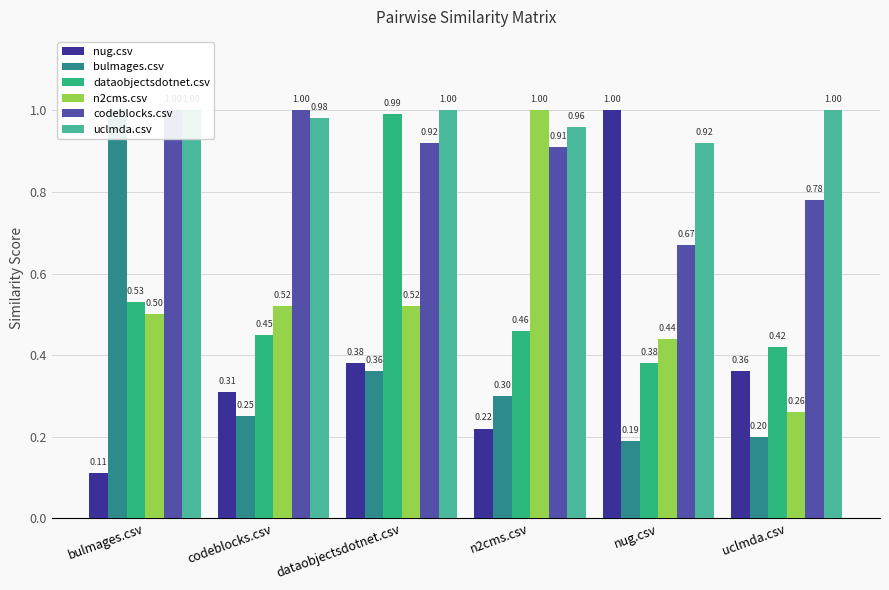

At how many categories does at least one series exceed 0?

6